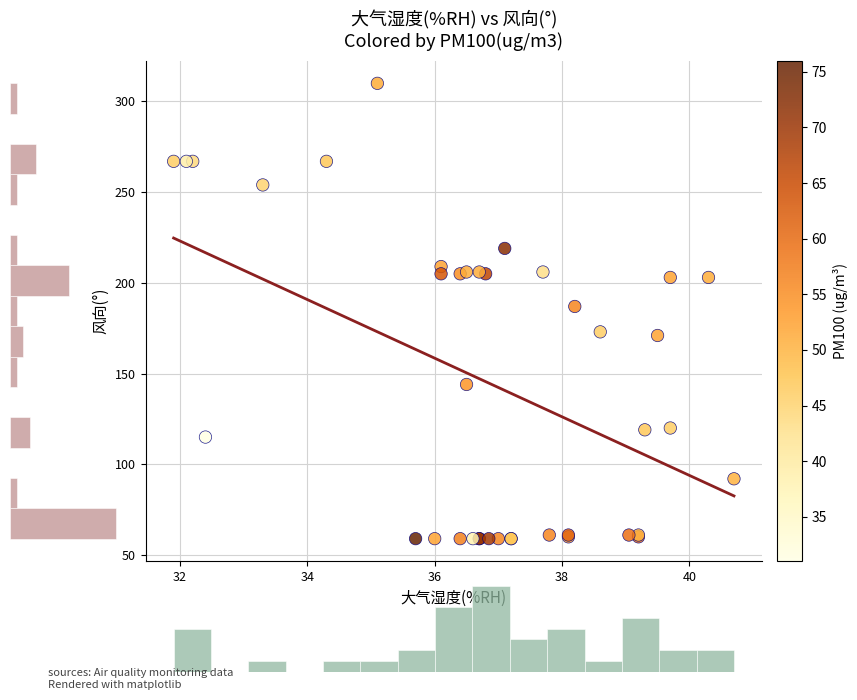

What Y value in the scatter plot is closest to 184?

187